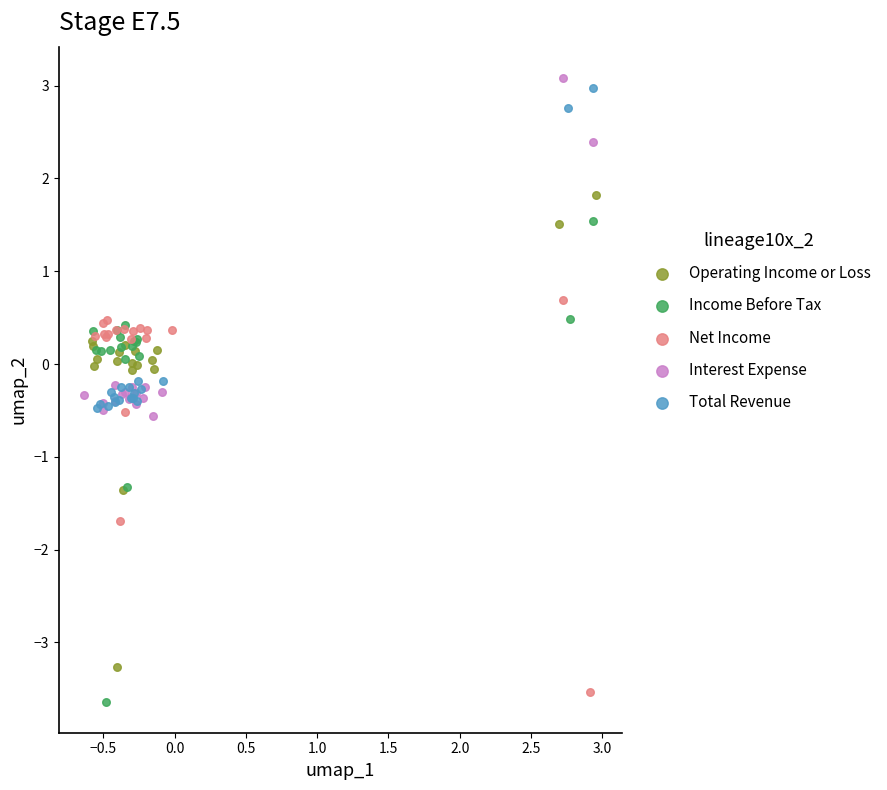

Which series has the largest Y range (max minus min)?

Income Before Tax